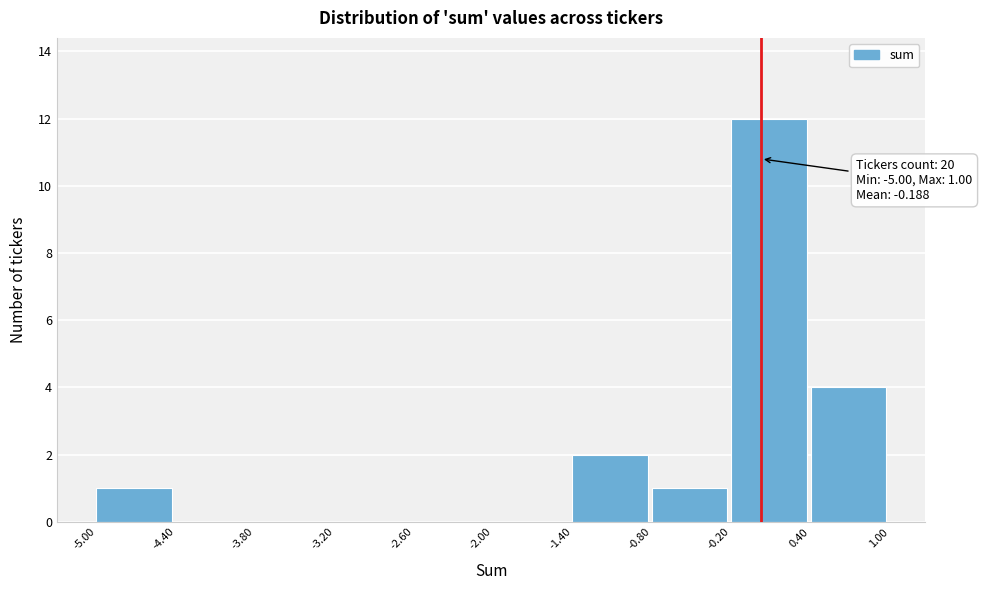

Which range on the x-axis has the tallest bar?

-0.20 to 0.40